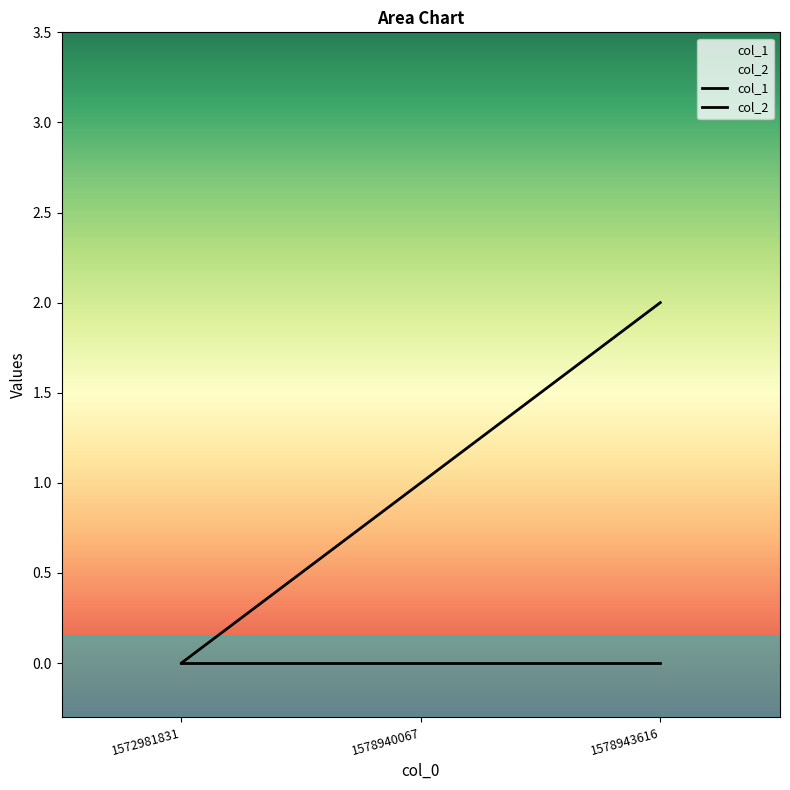

Is this an area chart (filled region under the line)?

No